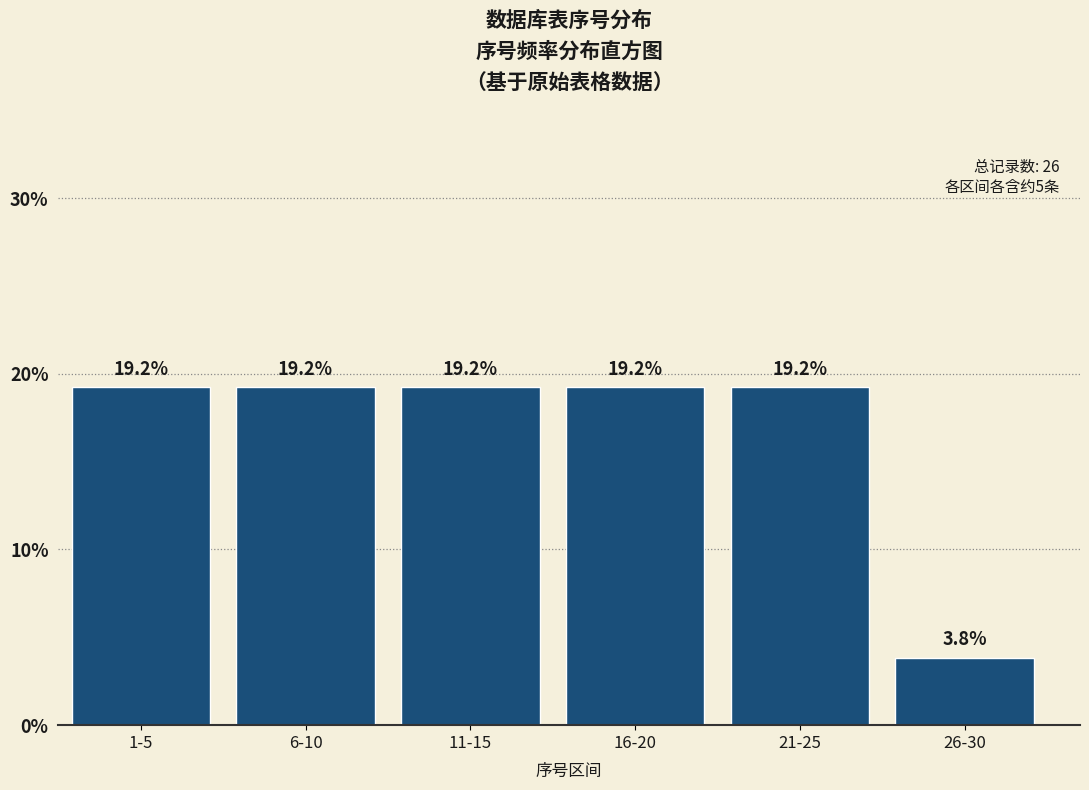

Reading right to left, transcribe all the data shown in this chart.

26-30=3.8	21-25=19.2	16-20=19.2	11-15=19.2	6-10=19.2	1-5=19.2